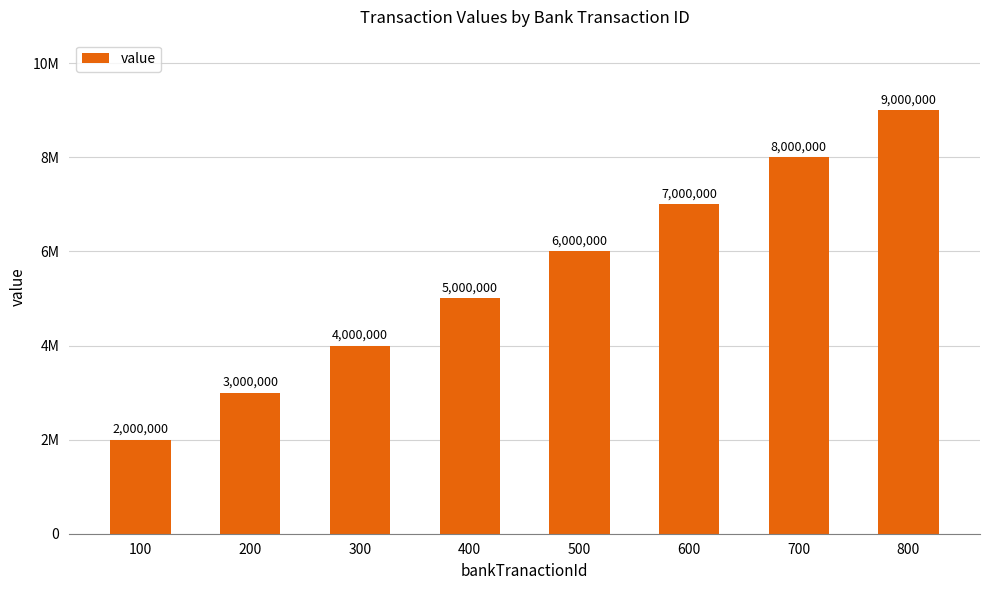

Reading left to right, list all the values displayed in this chart.

2000000	3000000	4000000	5000000	6000000	7000000	8000000	9000000